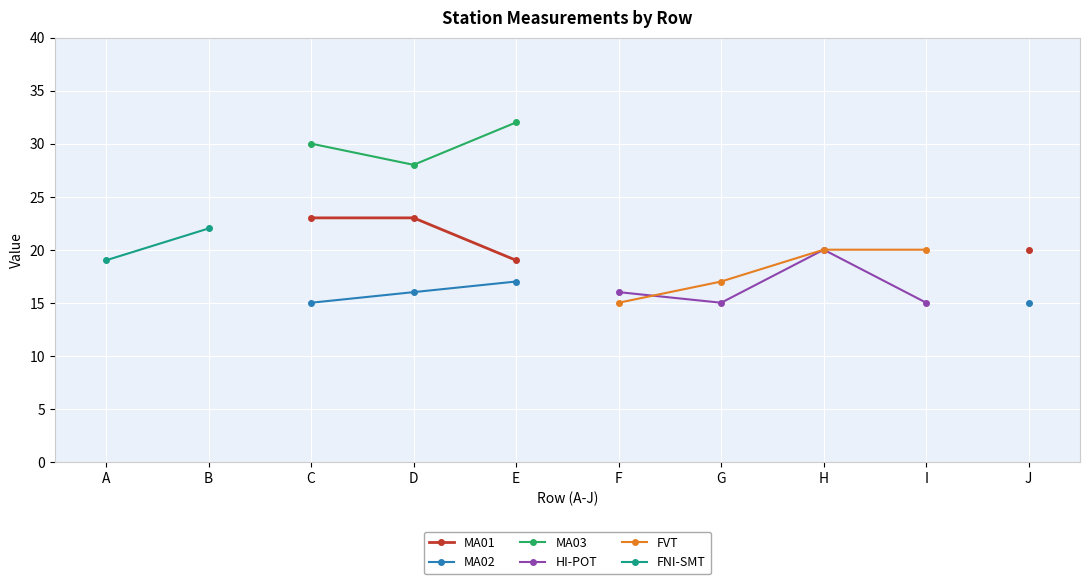

At which label does FNI-SMT reach its minimum?

A